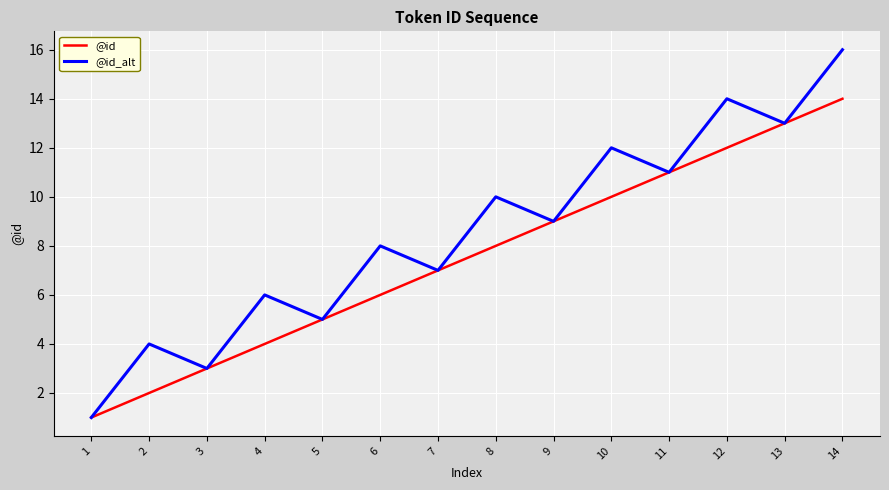

Reading right to left, extract all data points from this chart.

@id: 14	13	12	11	10	9	8	7	6	5	4	3	2	1
@id_alt: 16	13	14	11	12	9	10	7	8	5	6	3	4	1